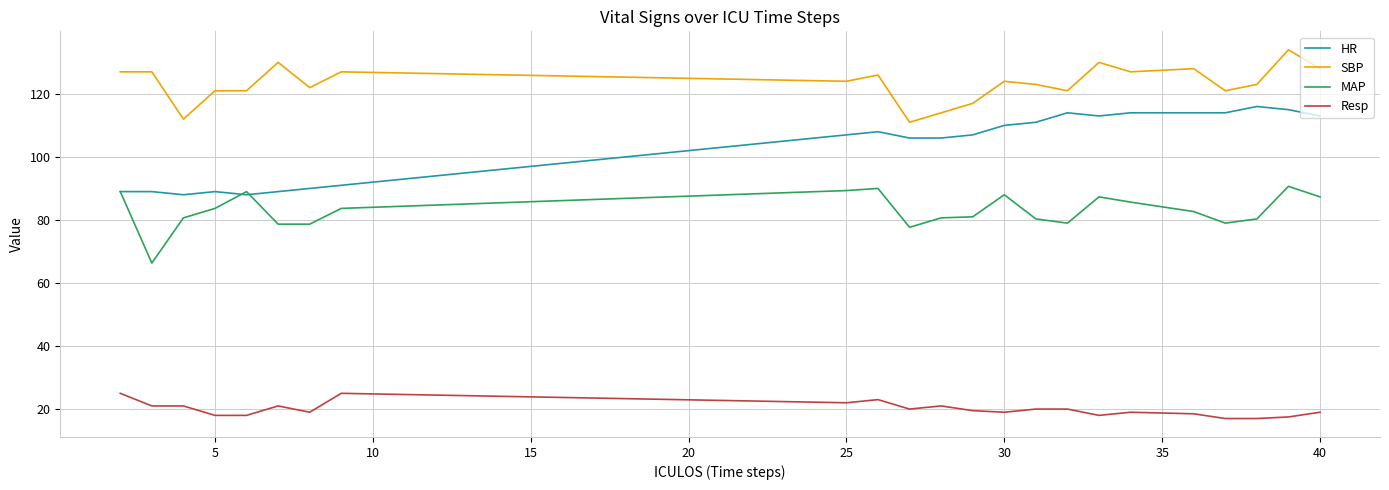

True or false: SBP and MAP cross at least once.

False